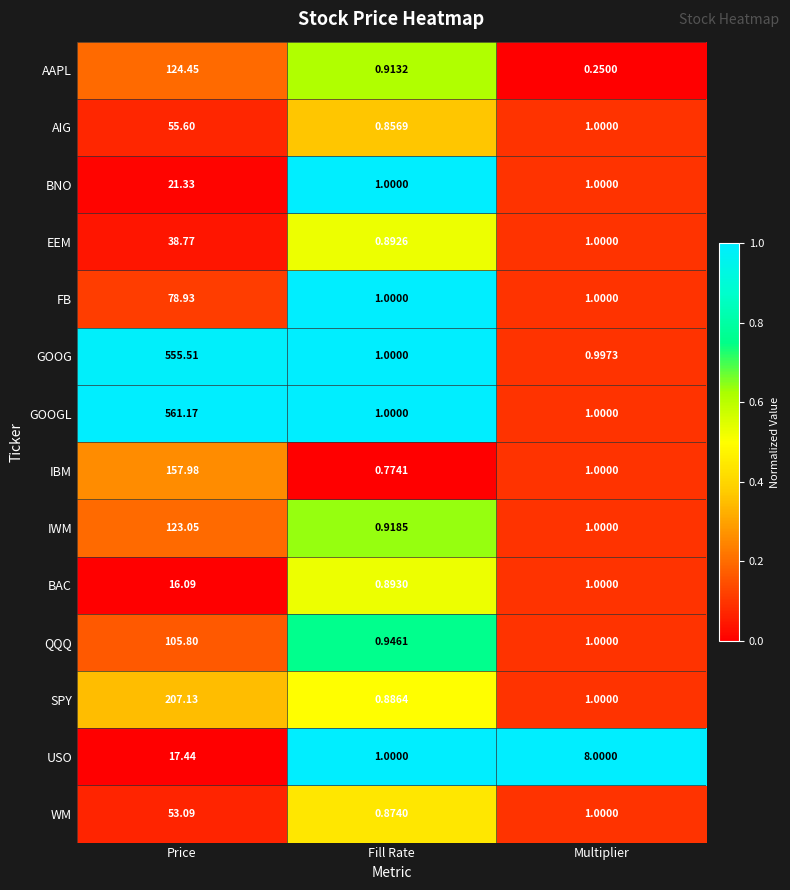

Rank the categories by BAC value from highest to lowest.

Price, Multiplier, Fill Rate